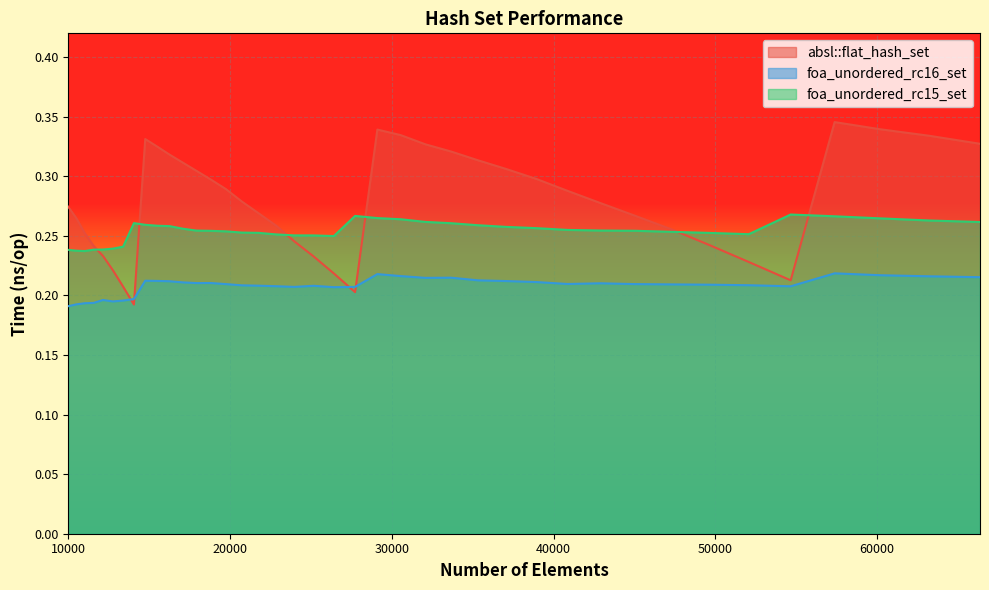

True or false: foa_unordered_rc16_set has a value of 0.3 at 19753.

False